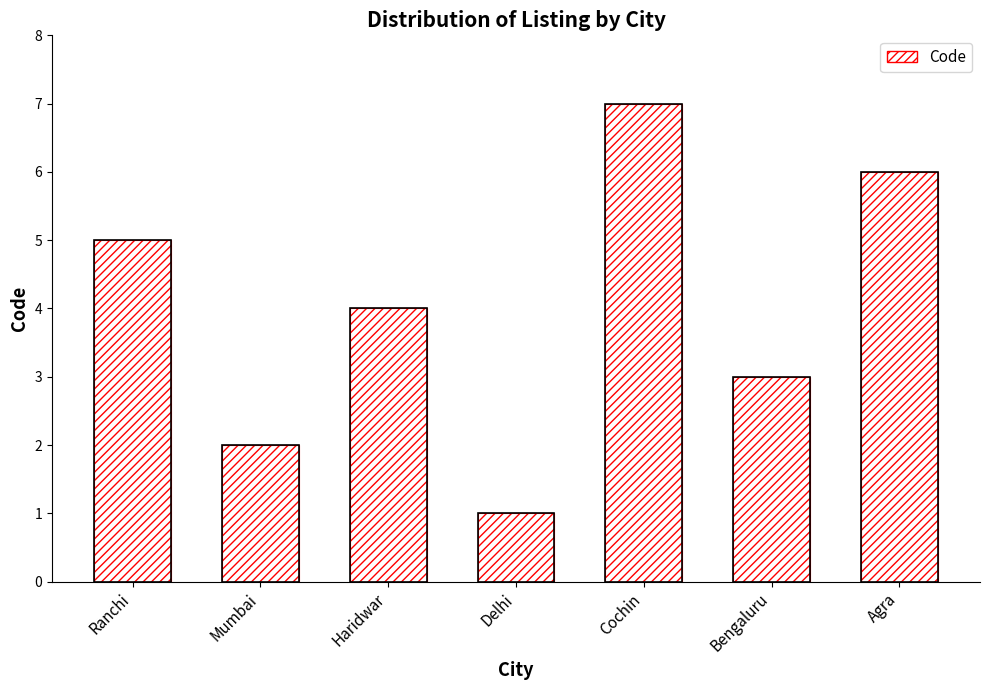

Which has a higher value, Delhi or Mumbai?

Mumbai